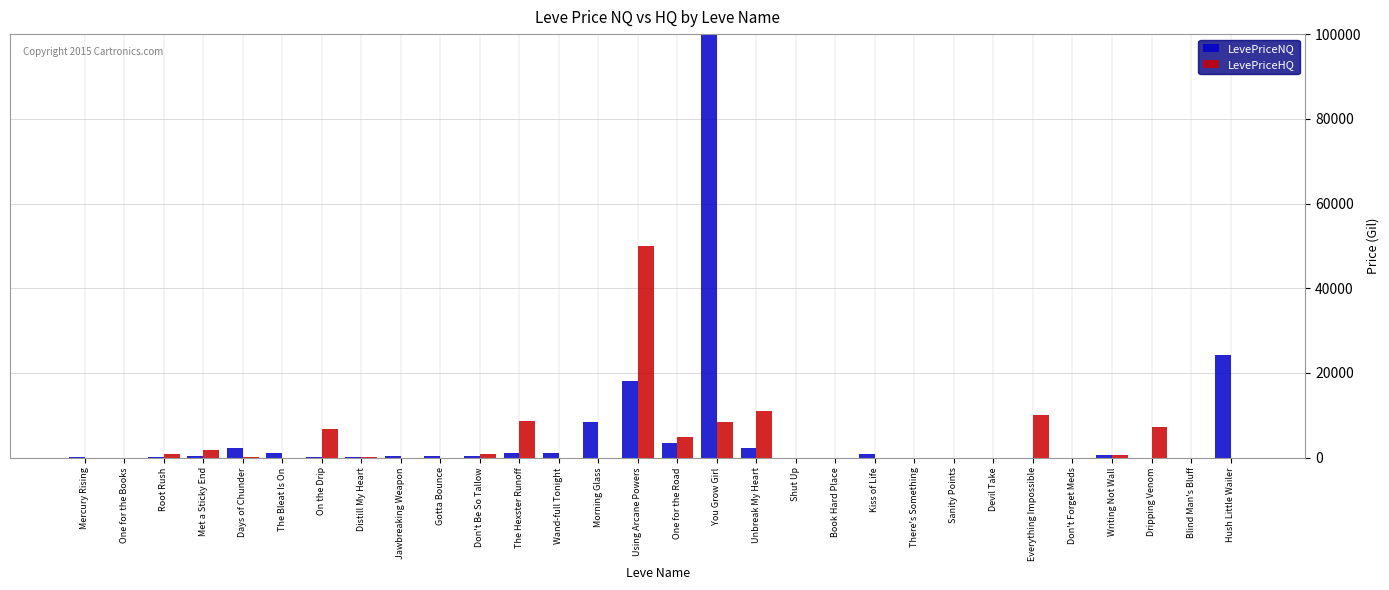

The value of LevePriceHQ at Hush Little Wailer is 0.0. True or false?

True